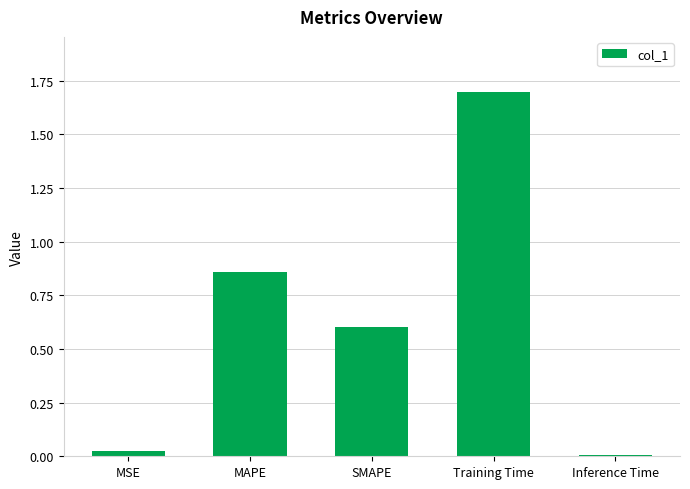

Which label corresponds to the smallest value in the chart?

Inference Time